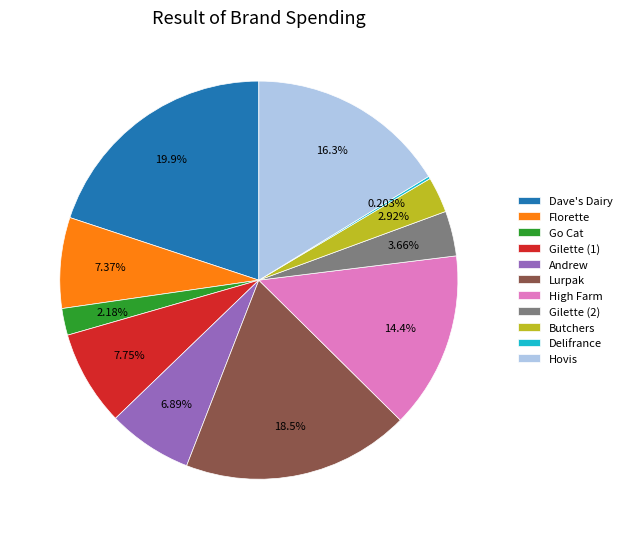

What percentage is NOT represented by Florette?

92.6%